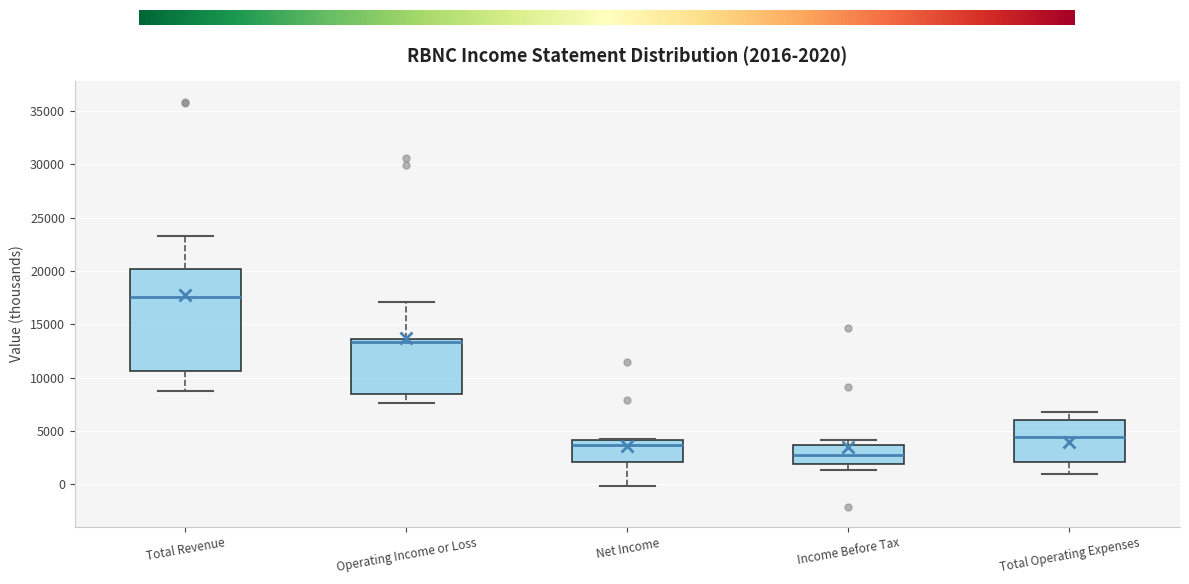

Which box's median line is the highest?

Total Revenue